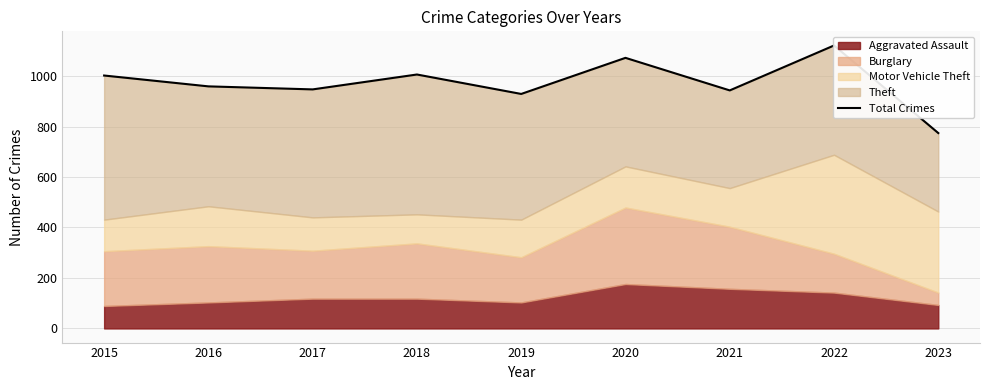

List the labels in order of value, smallest first.

2023, 2019, 2021, 2017, 2016, 2015, 2018, 2020, 2022